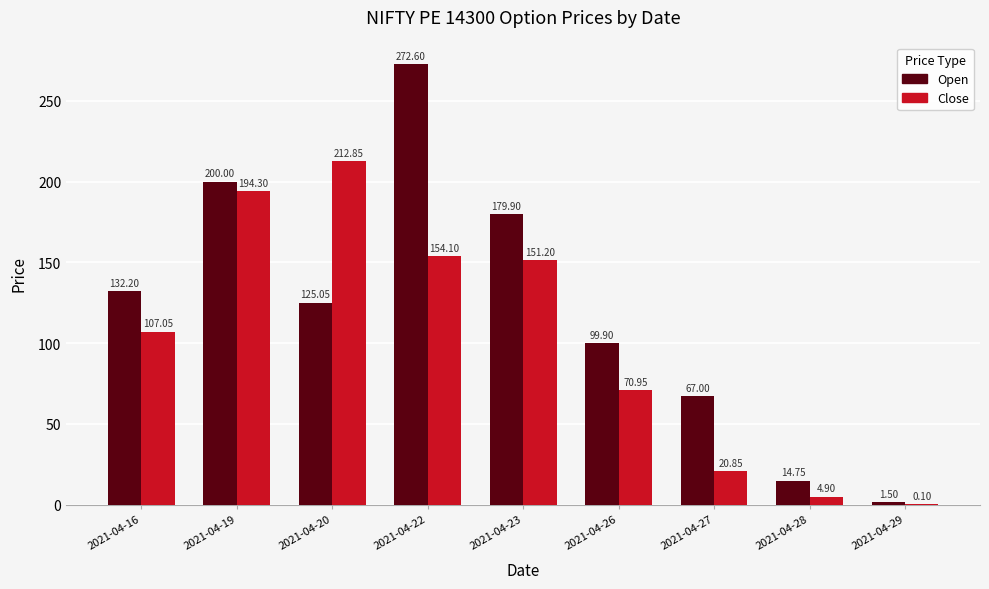

How many data points in Open are above 125?

5